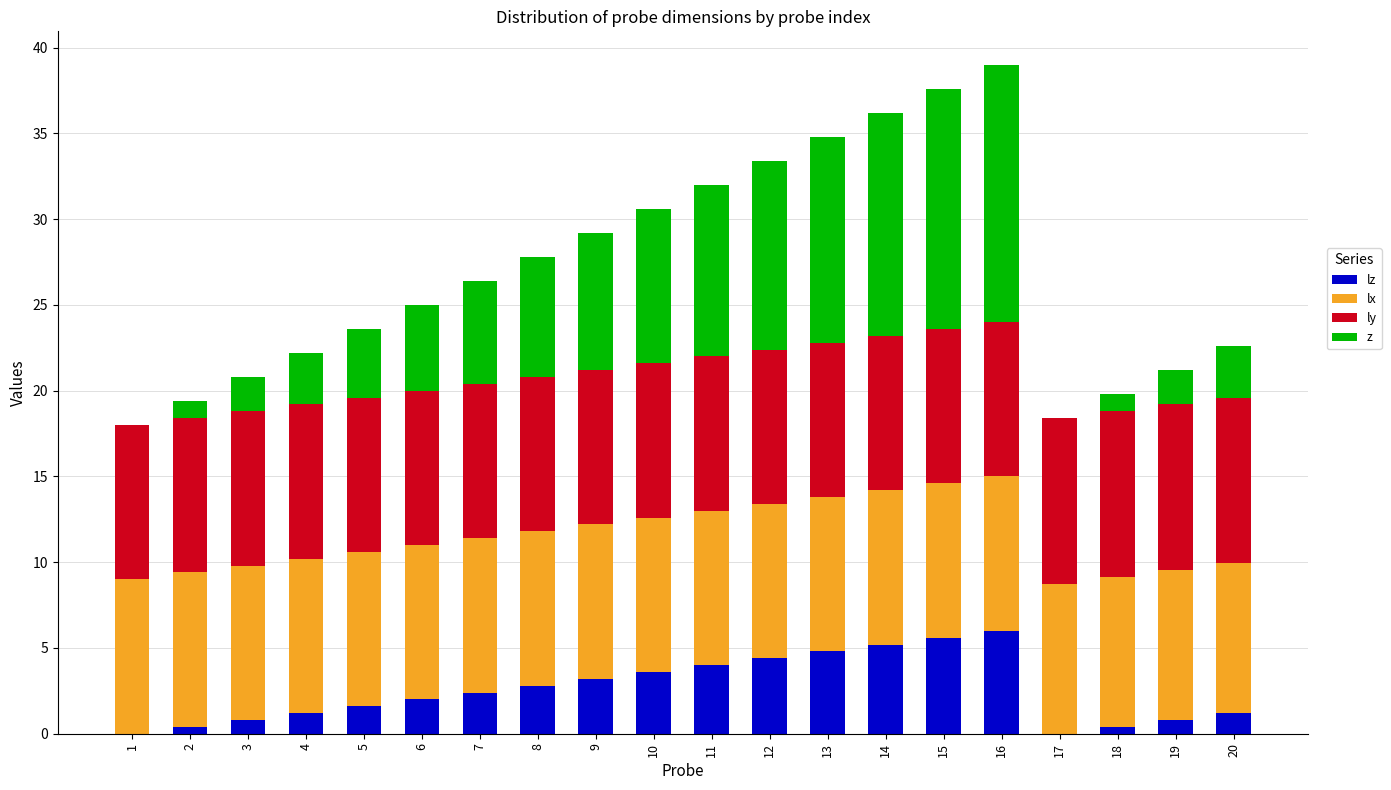

What is the total value across all series at 10?

30.6